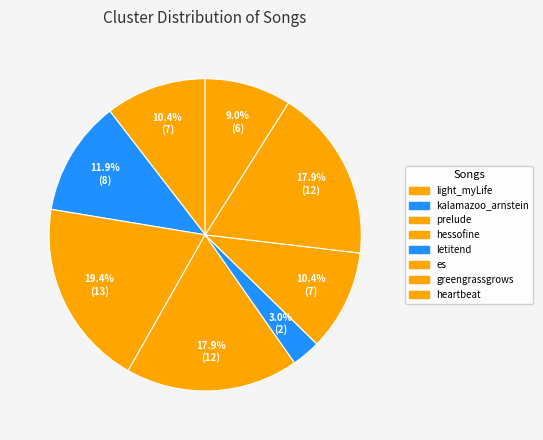

What percentage is NOT represented by kalamazoo_arnstein?

88.1%